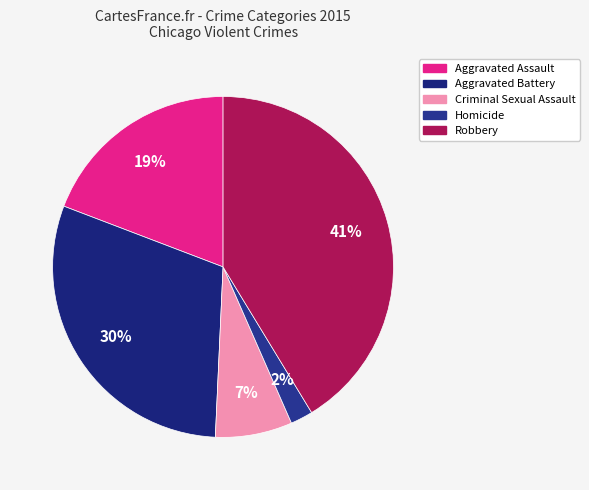

Rank the categories by value from highest to lowest.

Robbery, Aggravated Battery, Aggravated Assault, Criminal Sexual Assault, Homicide